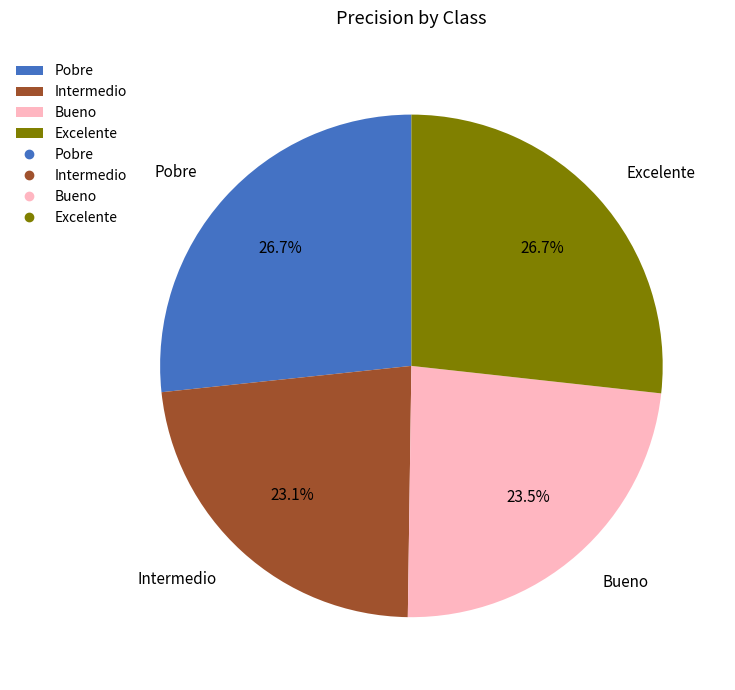

True or false: Intermedio accounts for 23% of the total.

True